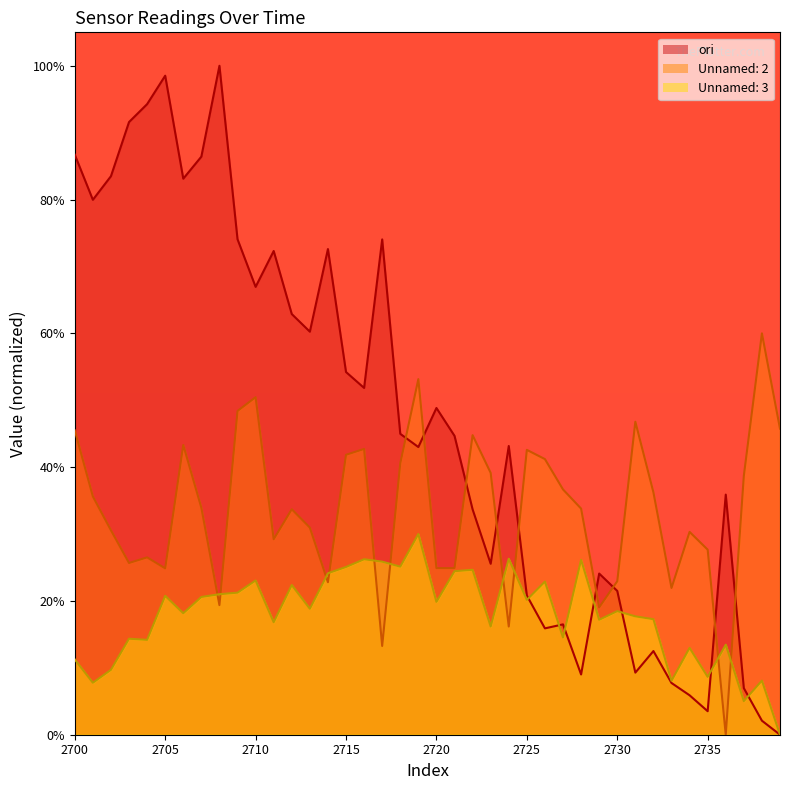

Which series has the widest spread of values?

ori